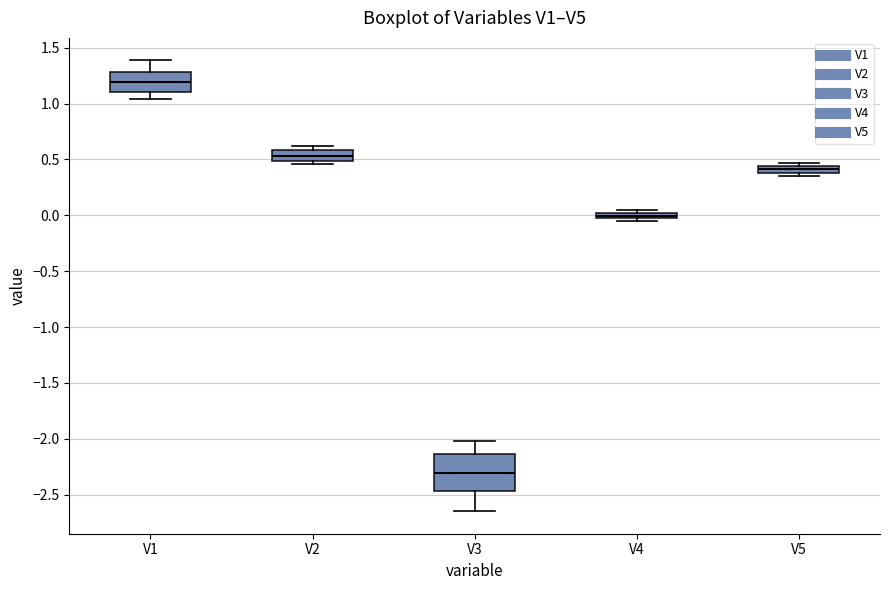

Where is the lower edge of the box for V2 on the y-axis? The values are not printed on the chart, so give them approximately, as read against the axis.

0.50